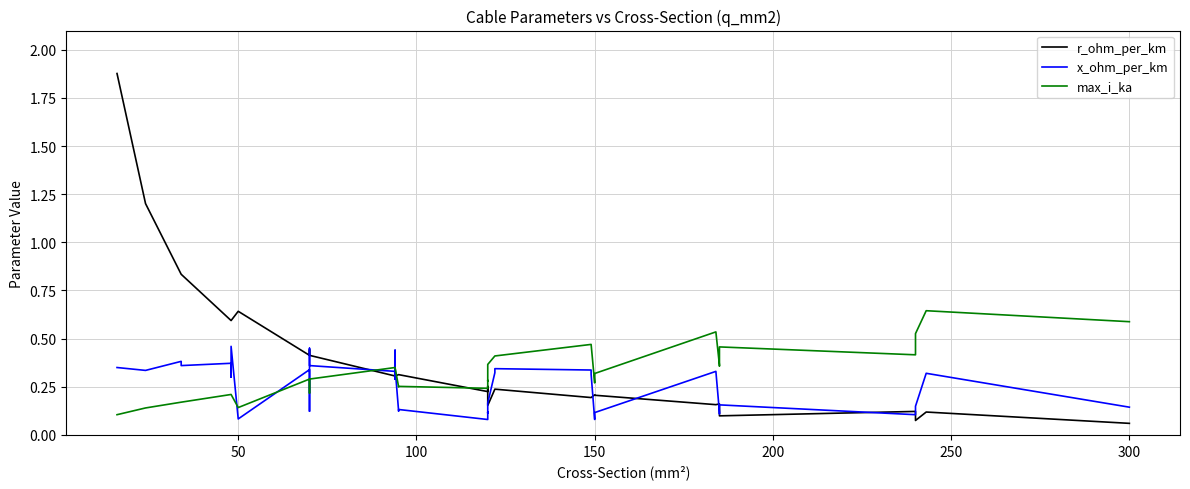

What are all the series names shown in the legend?

r_ohm_per_km, x_ohm_per_km, max_i_ka